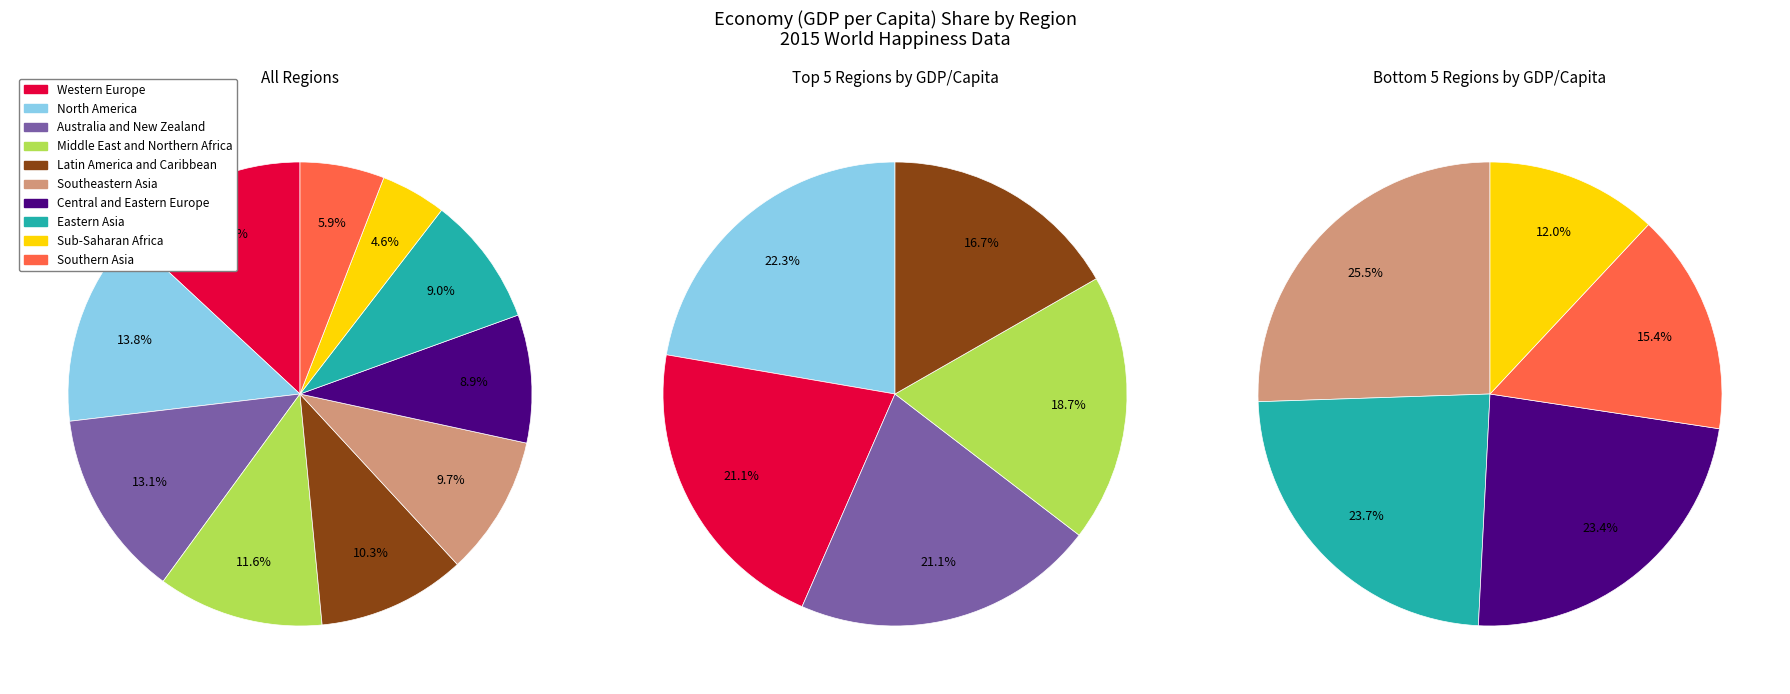

To the nearest percent, what is the difference between the largest and smallest slice percentages?

9%